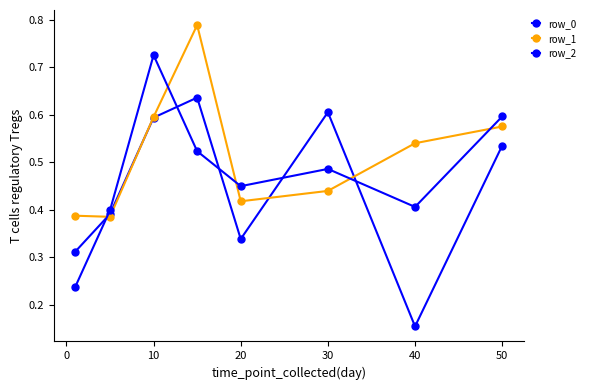

Which series has the largest range (max minus min)?

row_2